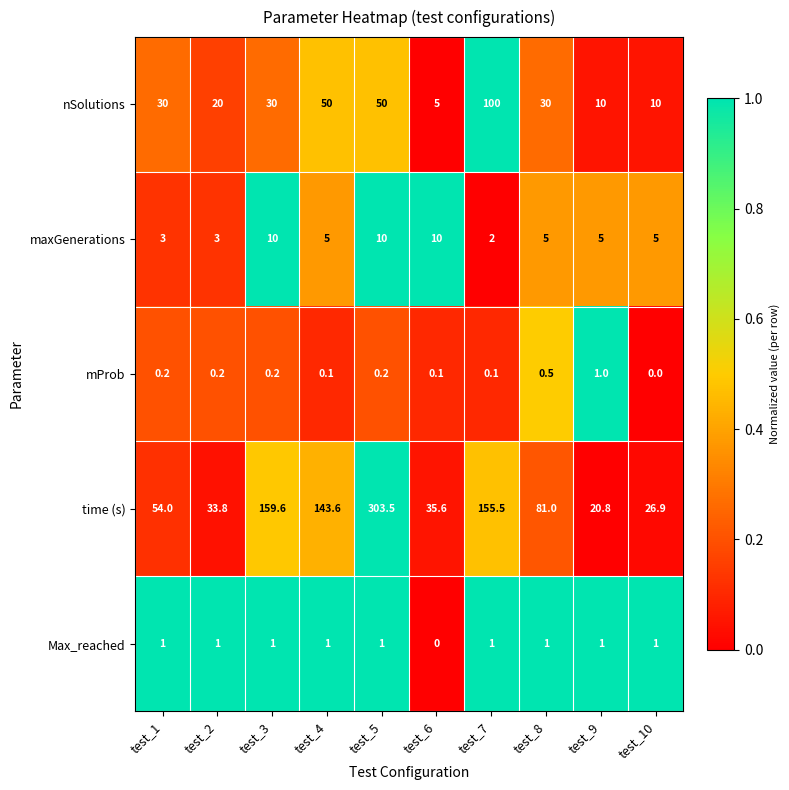

How many data points in maxGenerations are less than 5?

3